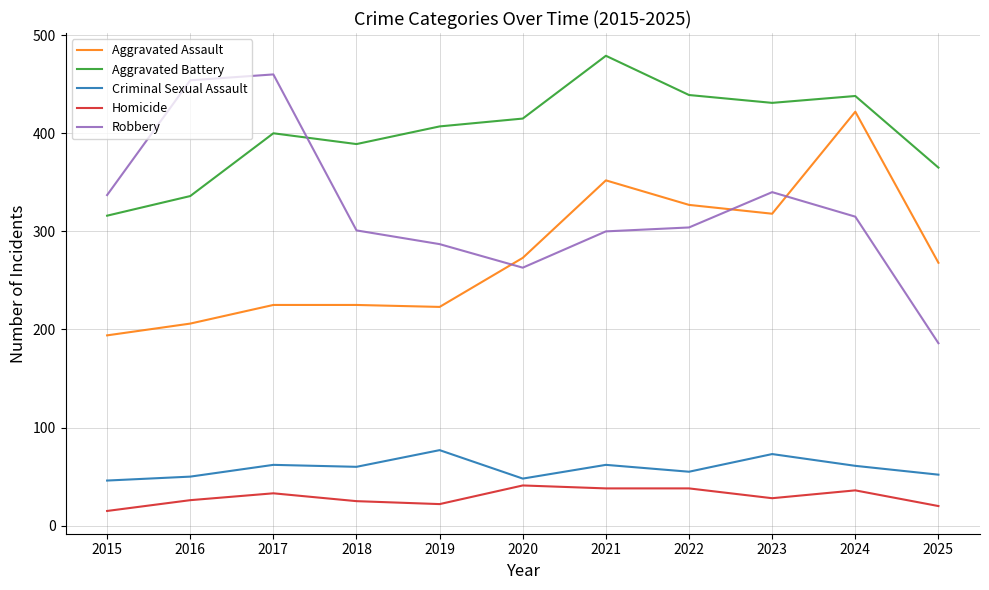

At which category is the sum across all series the highest?

2024